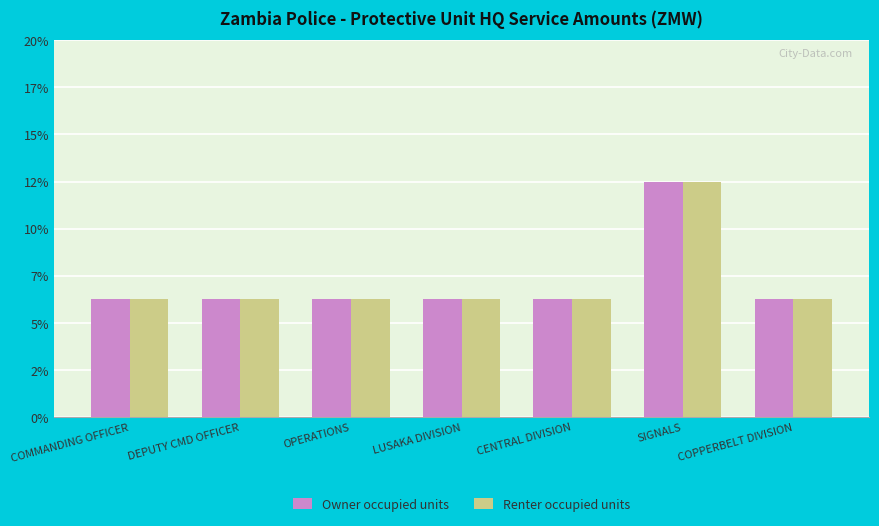

Which series has the largest total across all categories?

Owner occupied units